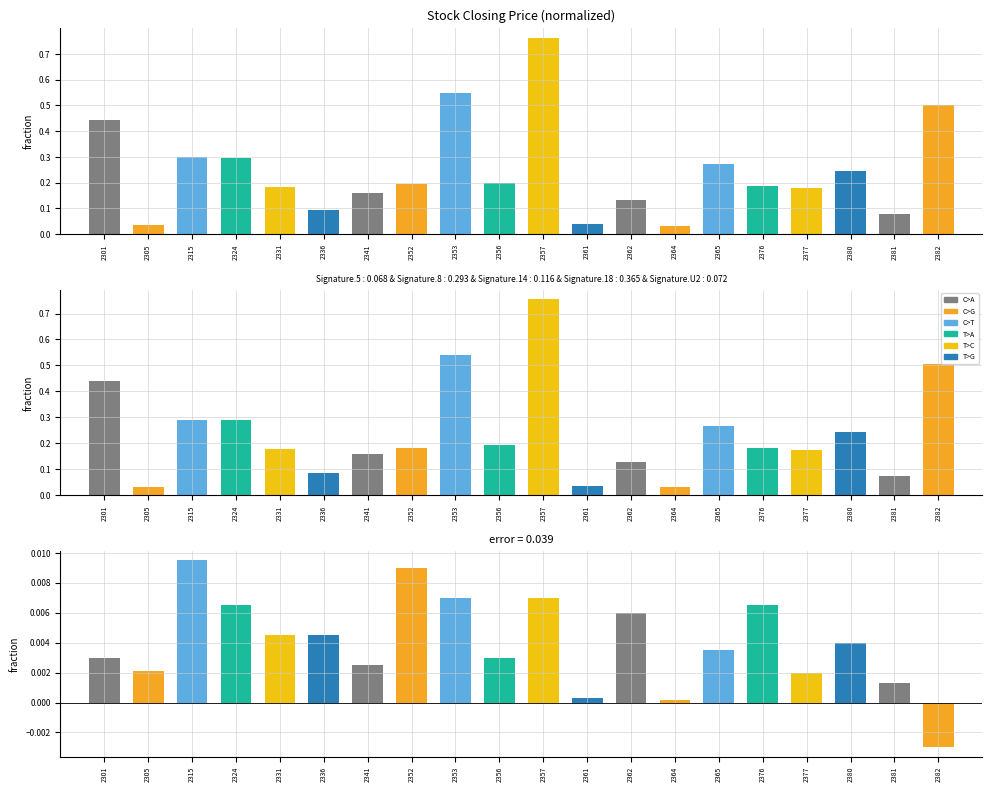

Reading right to left, extract all data points from this chart.

close: 2382=0.5	2381=0.1	2380=0.2	2377=0.2	2376=0.2	2365=0.3	2364=0.0	2362=0.1	2361=0.0	2357=0.8	2356=0.2	2353=0.5	2352=0.2	2341=0.2	2336=0.1	2331=0.2	2324=0.3	2315=0.3	2305=0.0	2301=0.4
open: 2382=0.5	2381=0.1	2380=0.2	2377=0.2	2376=0.2	2365=0.3	2364=0.0	2362=0.1	2361=0.0	2357=0.8	2356=0.2	2353=0.5	2352=0.2	2341=0.2	2336=0.1	2331=0.2	2324=0.3	2315=0.3	2305=0.0	2301=0.4
diff: 2382=-0.0	2381=0.0	2380=0.0	2377=0.0	2376=0.0	2365=0.0	2364=0.0	2362=0.0	2361=0.0	2357=0.0	2356=0.0	2353=0.0	2352=0.0	2341=0.0	2336=0.0	2331=0.0	2324=0.0	2315=0.0	2305=0.0	2301=0.0